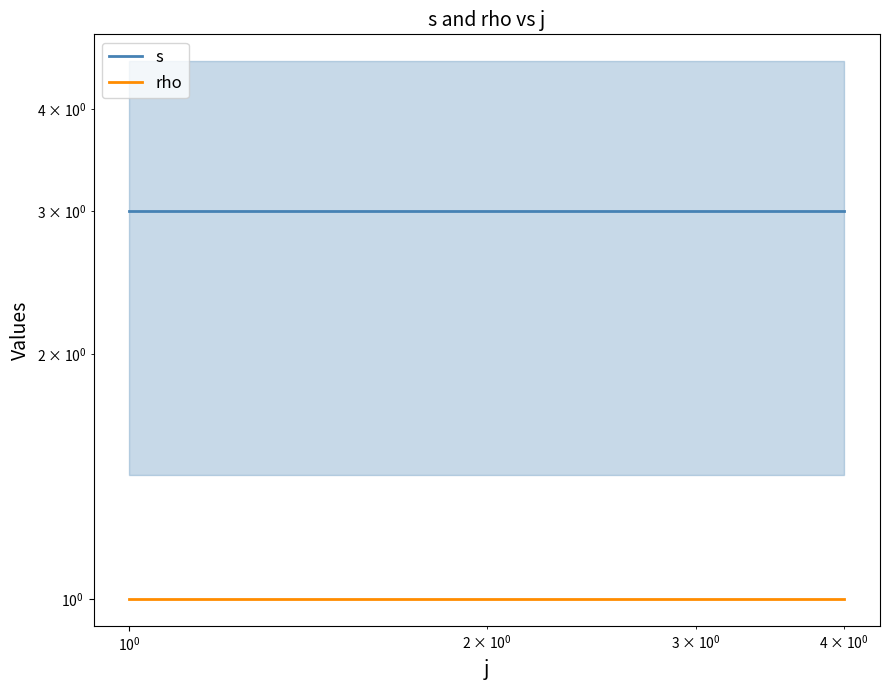

How many lines are shown in the chart?

2